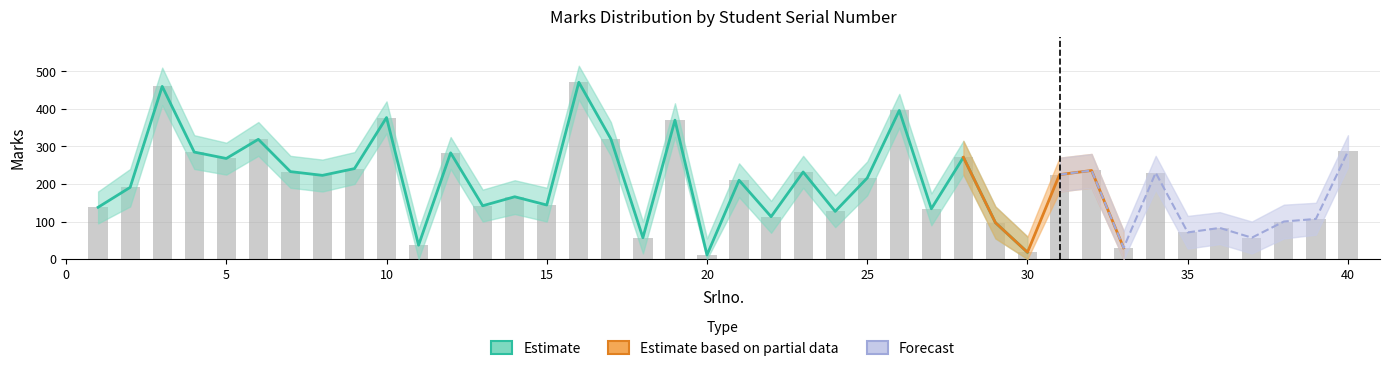

Which label corresponds to the largest value in the chart?

16